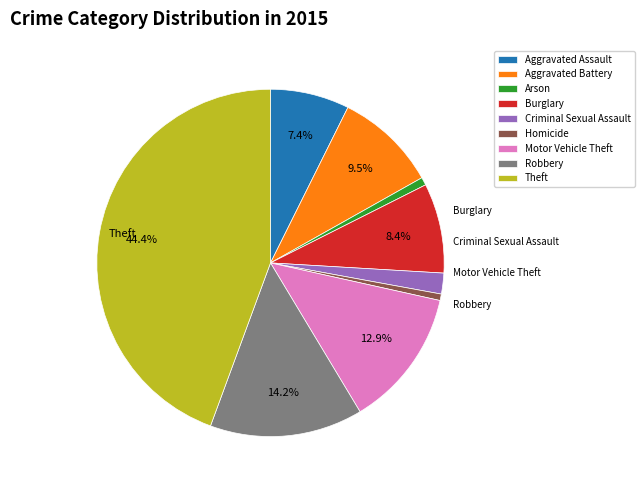

Count the number of slices in the pie.

9